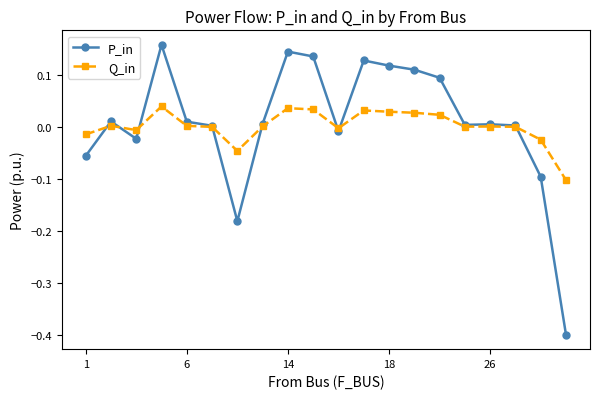

Which series has the widest spread of values?

P_in